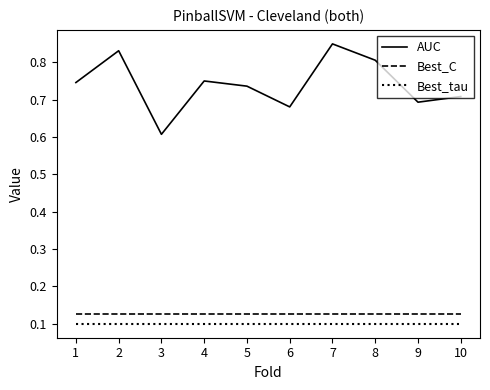

Does the chart have visible grid lines?

No